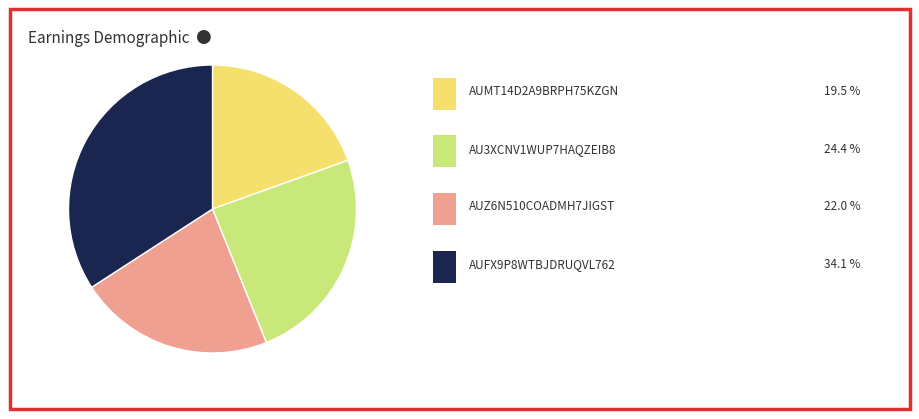

Is there a majority slice in this chart?

No